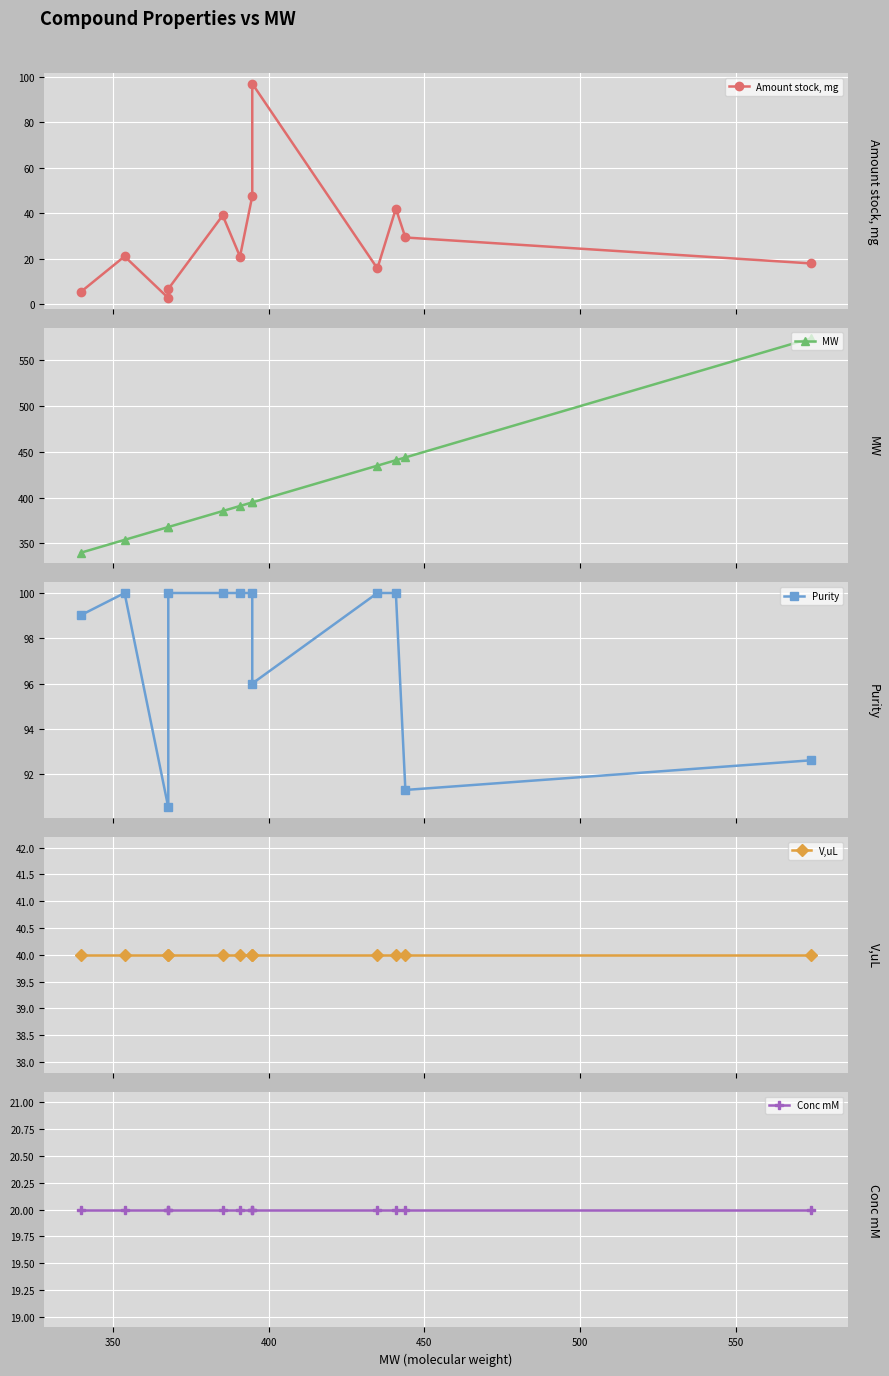

What are all the series names shown in the legend?

Amount stock, mg, MW, Purity, V,uL, Conc mM